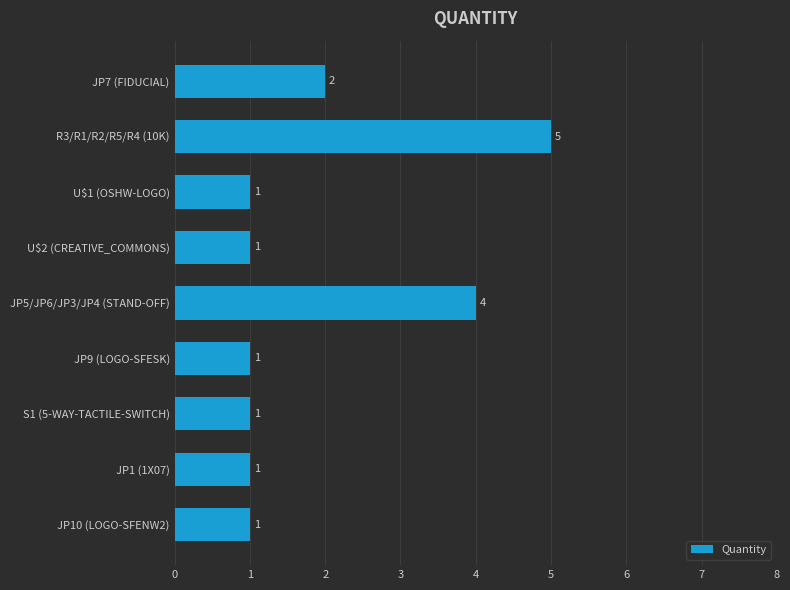

Reading bottom to top, transcribe all the data shown in this chart.

1	1	1	1	4	1	1	5	2